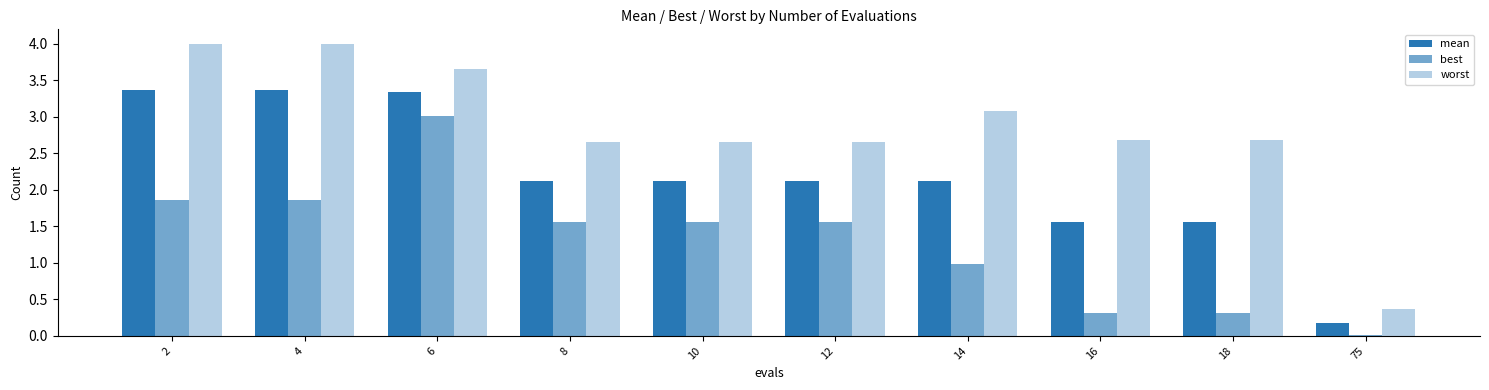

What is the difference between the second highest and minimum values in the mean series?

3.2